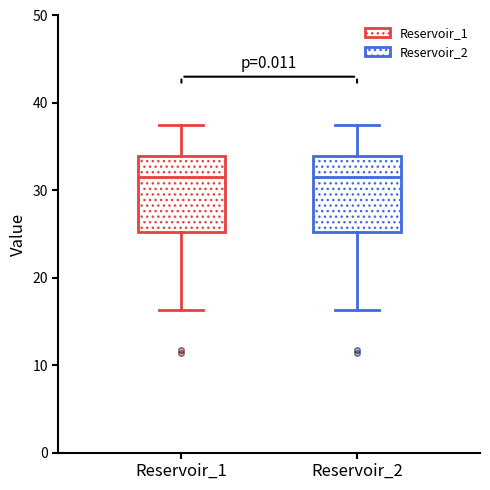

Reading left to right, read every box against the y-axis: the position of its median line, the range the box covers, and the ends of its whiskers. The values are not printed on the chart, so give them approximately, as read against the axis.

Reservoir_1: median 32, box 25 to 34, whiskers 16 to 37
Reservoir_2: median 32, box 25 to 34, whiskers 16 to 37